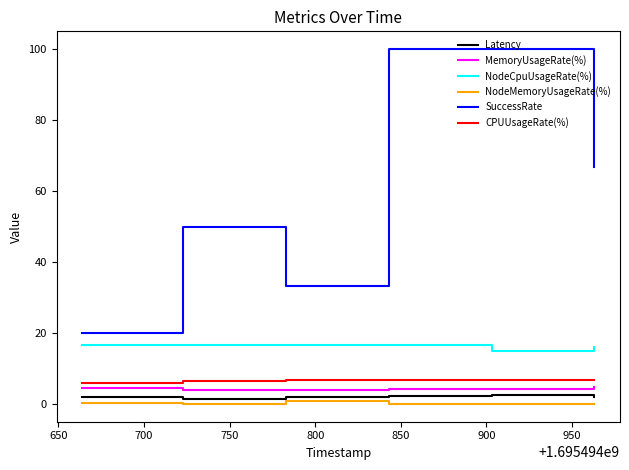

True or false: CPUUsageRate(%) and SuccessRate intersect in this chart.

False